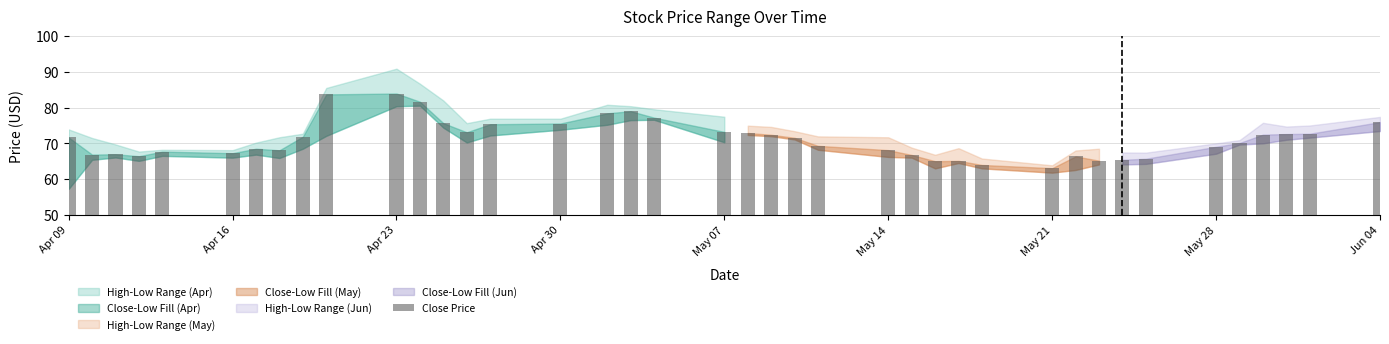

What is the greatest value displayed?

84.0